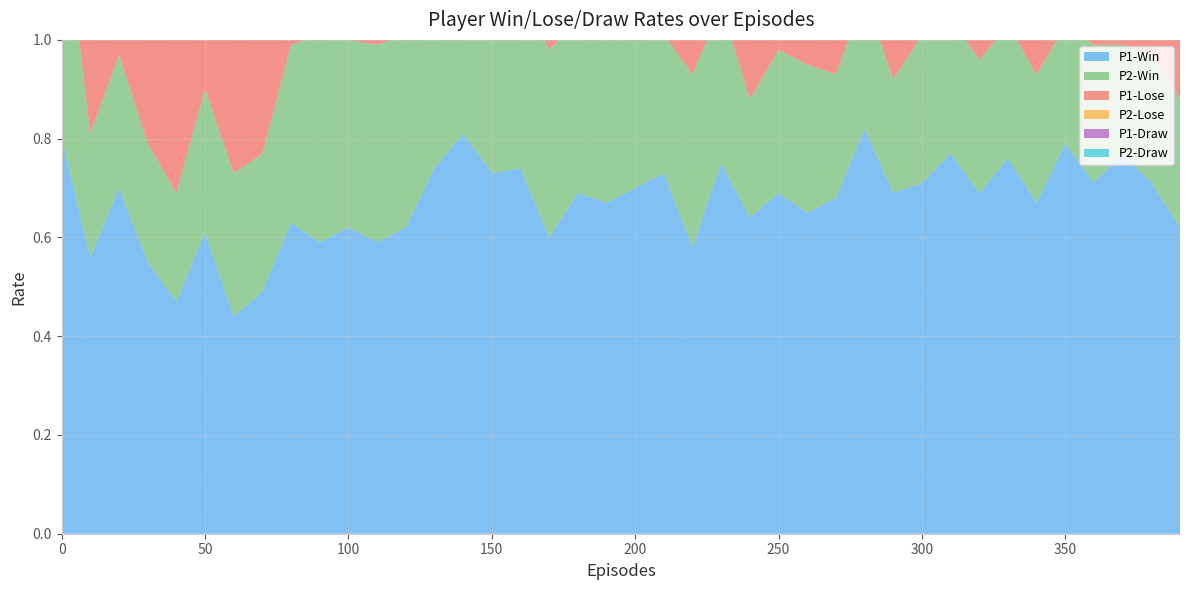

Reading left to right, transcribe all the data shown in this chart.

P1-Win: 0.8	0.6	0.7	0.6	0.5	0.6	0.4	0.5	0.6	0.6	0.6	0.6	0.6	0.7	0.8	0.7	0.7	0.6	0.7	0.7	0.7	0.7	0.6	0.8	0.6	0.7	0.7	0.7	0.8	0.7	0.7	0.8	0.7	0.8	0.7	0.8	0.7	0.8	0.7	0.6
P2-Win: 0.5	0.2	0.3	0.2	0.2	0.3	0.3	0.3	0.4	0.4	0.4	0.4	0.4	0.3	0.3	0.4	0.4	0.4	0.3	0.3	0.4	0.3	0.3	0.3	0.2	0.3	0.3	0.2	0.3	0.2	0.3	0.3	0.3	0.3	0.3	0.2	0.3	0.2	0.3	0.3
P1-Lose: 0.1	0.4	0.2	0.3	0.3	0.3	0.4	0.3	0.2	0.3	0.3	0.2	0.3	0.2	0.1	0.2	0.2	0.4	0.2	0.2	0.2	0.2	0.3	0.2	0.3	0.2	0.3	0.2	0.1	0.2	0.2	0.1	0.2	0.2	0.2	0.2	0.2	0.2	0.2	0.3
P2-Lose: 0.5	0.7	0.6	0.6	0.7	0.7	0.6	0.6	0.6	0.5	0.6	0.6	0.6	0.6	0.6	0.5	0.6	0.6	0.6	0.6	0.6	0.7	0.6	0.6	0.6	0.6	0.6	0.5	0.6	0.7	0.6	0.6	0.6	0.6	0.6	0.6	0.6	0.6	0.5	0.6
P1-Draw: 0.1	0.1	0.1	0.2	0.2	0.1	0.2	0.2	0.1	0.1	0.1	0.2	0.1	0.1	0.1	0.1	0.0	0.0	0.1	0.1	0.1	0.0	0.1	0.1	0.0	0.1	0.1	0.1	0.0	0.1	0.1	0.1	0.1	0.1	0.1	0.1	0.1	0.0	0.1	0.1
P2-Draw: 0.0	0.0	0.1	0.1	0.1	0.1	0.1	0.1	0.1	0.1	0.0	0.0	0.1	0.1	0.1	0.1	0.0	0.1	0.0	0.1	0.0	0.0	0.1	0.1	0.1	0.1	0.1	0.2	0.2	0.1	0.1	0.1	0.1	0.1	0.2	0.1	0.2	0.2	0.2	0.2